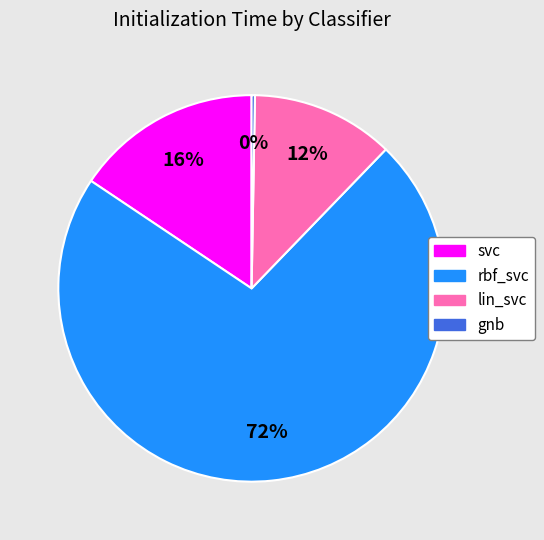

The rbf_svc slice represents 72% of the pie. True or false?

True